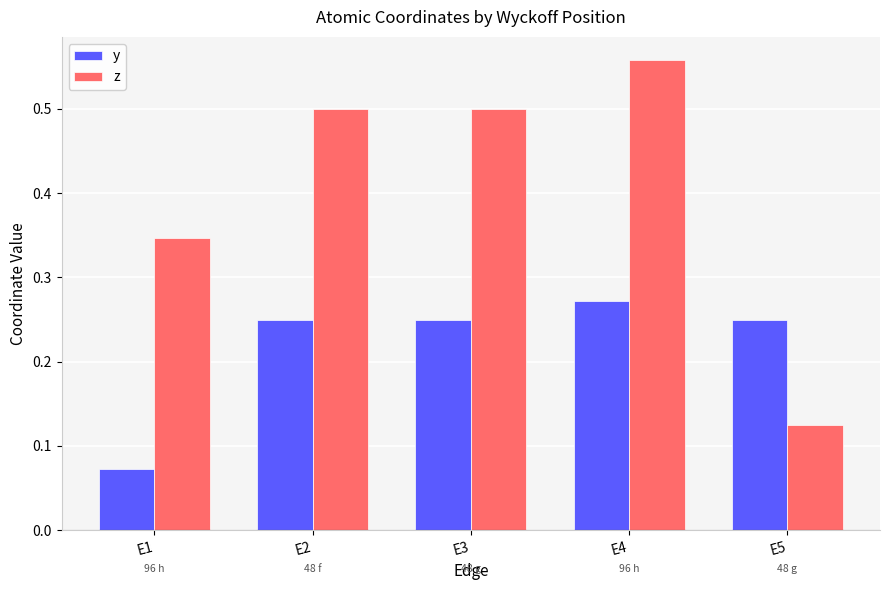

Are the bars grouped side by side (vs. stacked)?

Yes